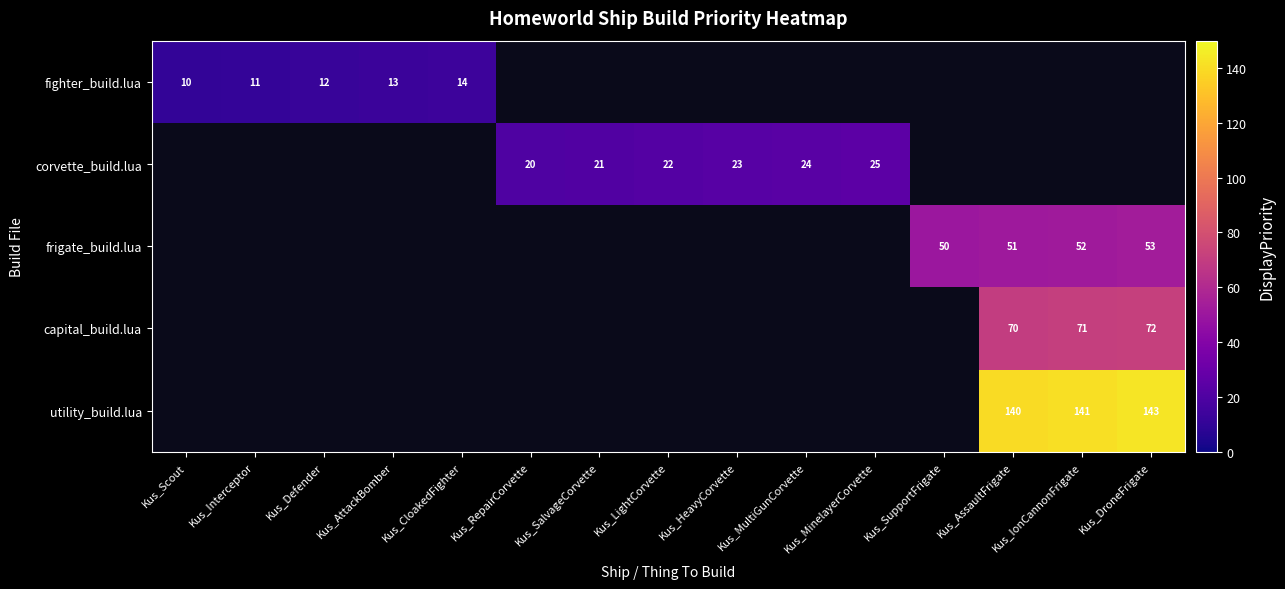

What is the sum of the fighter_build.lua values at Kus_Interceptor and Kus_AttackBomber?

24